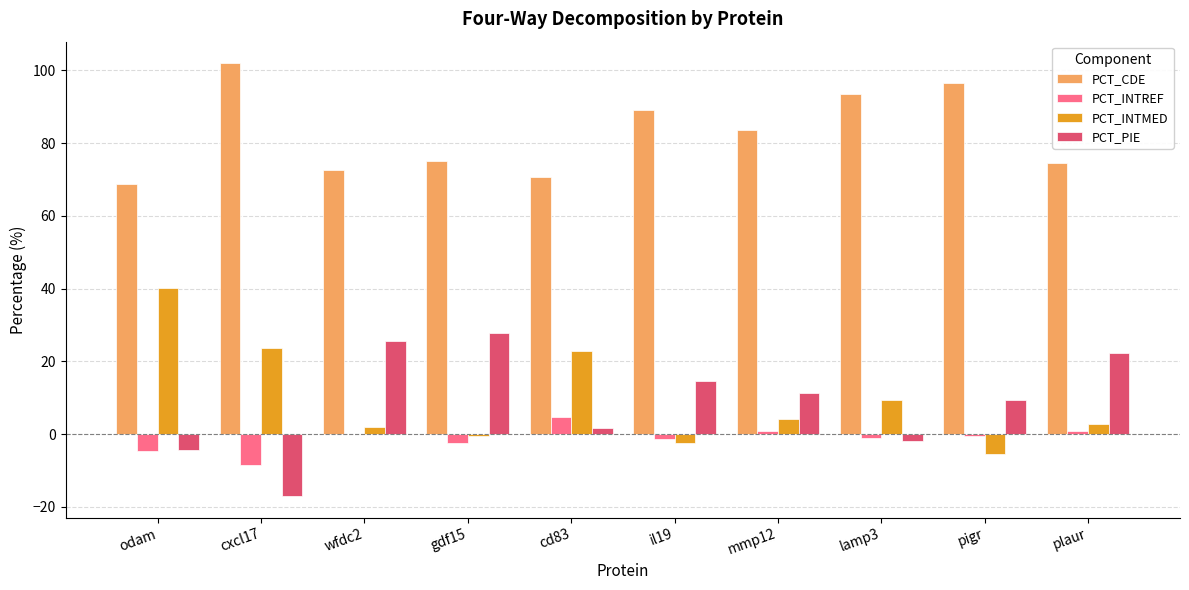

What value does the PCT_PIE series have at mmp12?

11.4